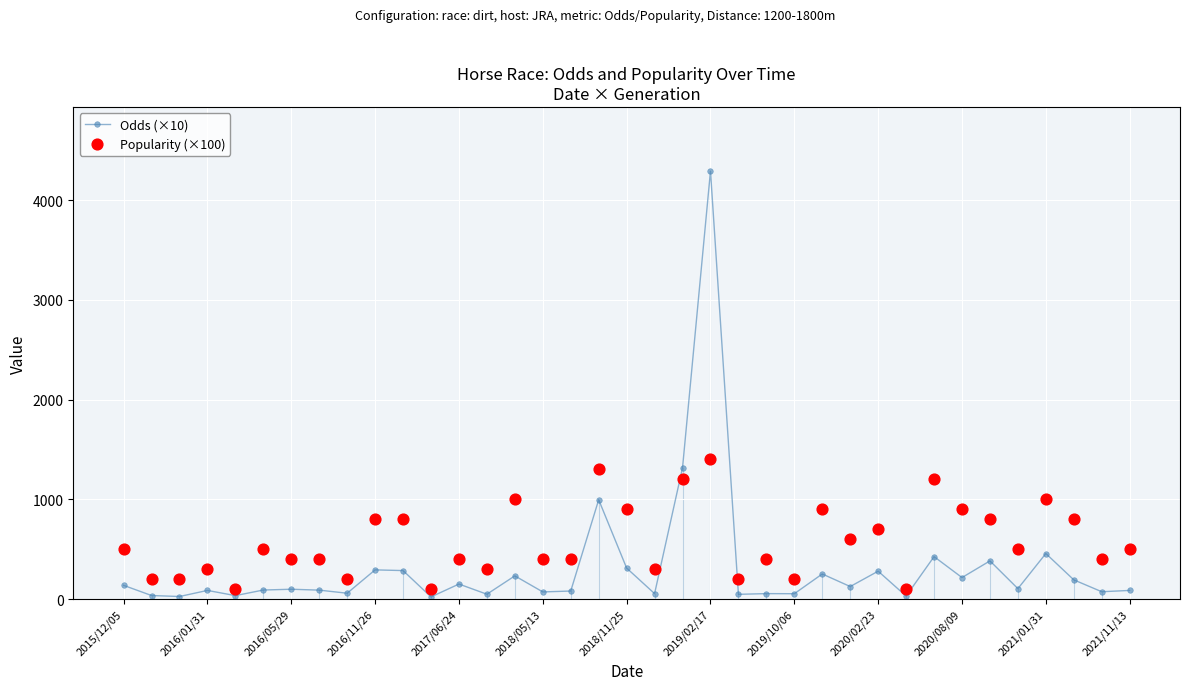

The value of Odds (×10) at 2016/05/29 is 99. True or false?

True